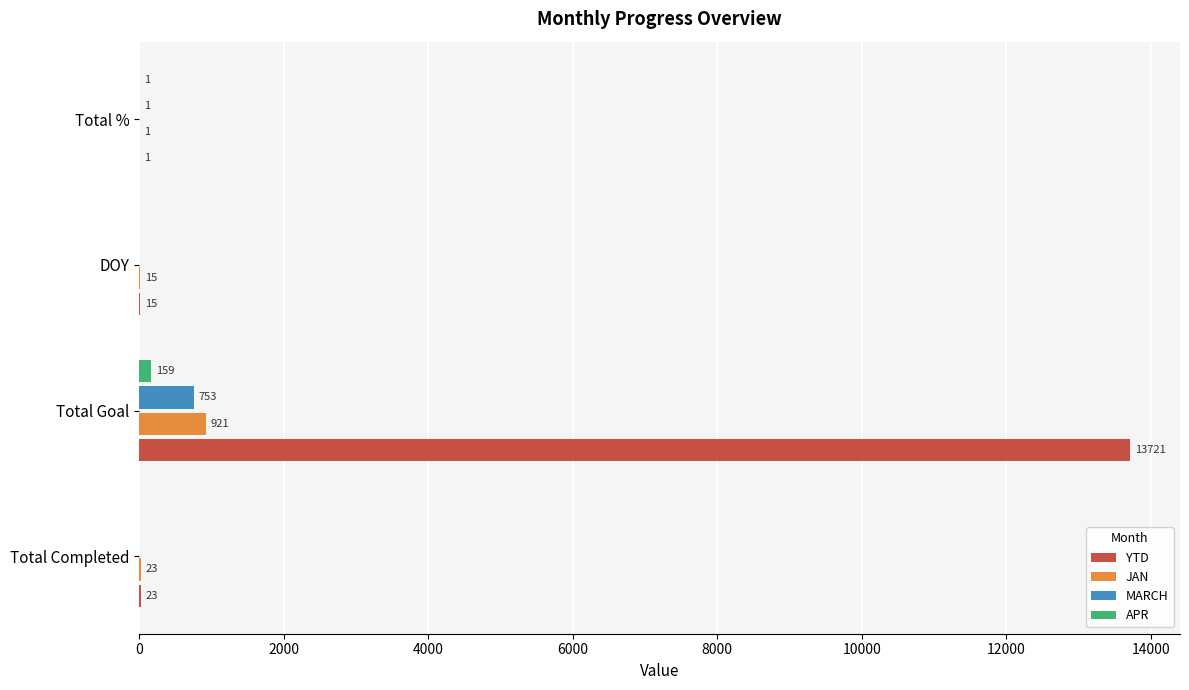

What is the sum of the APR values at Total Completed and Total Goal?

159